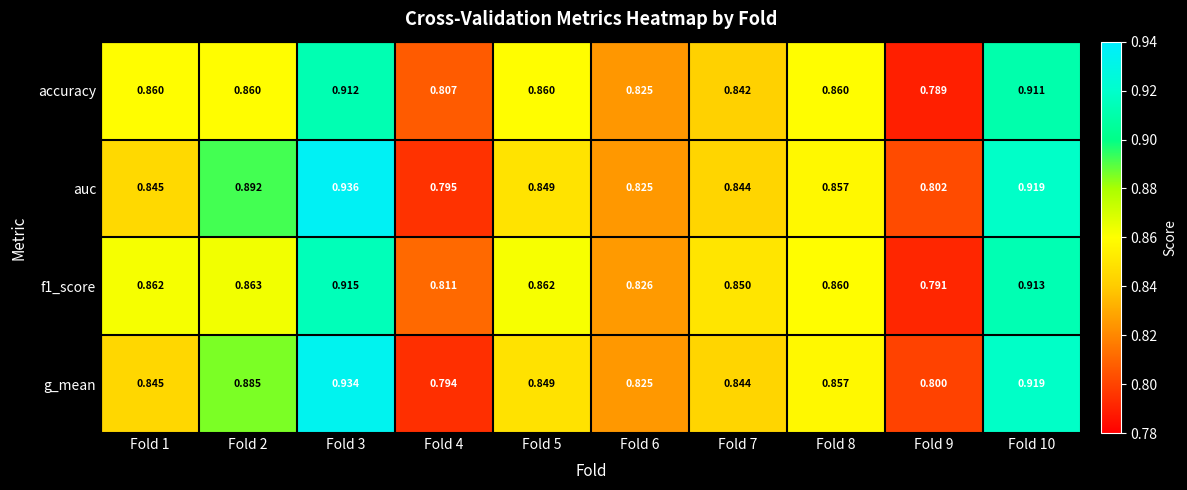

Which series has the largest range (max minus min)?

auc